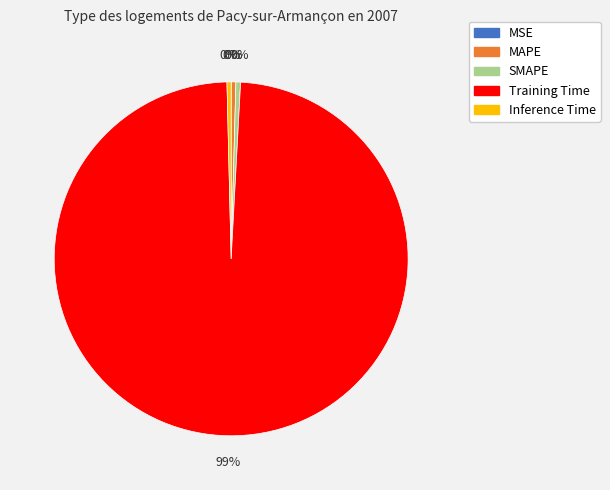

Does any single category account for the majority?

Yes